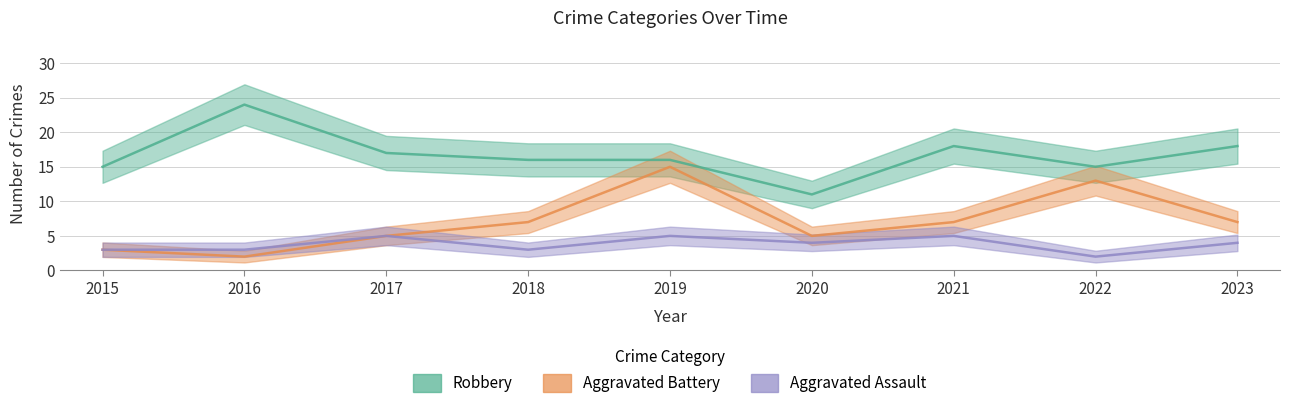

Where is the first local minimum for Robbery?

2020